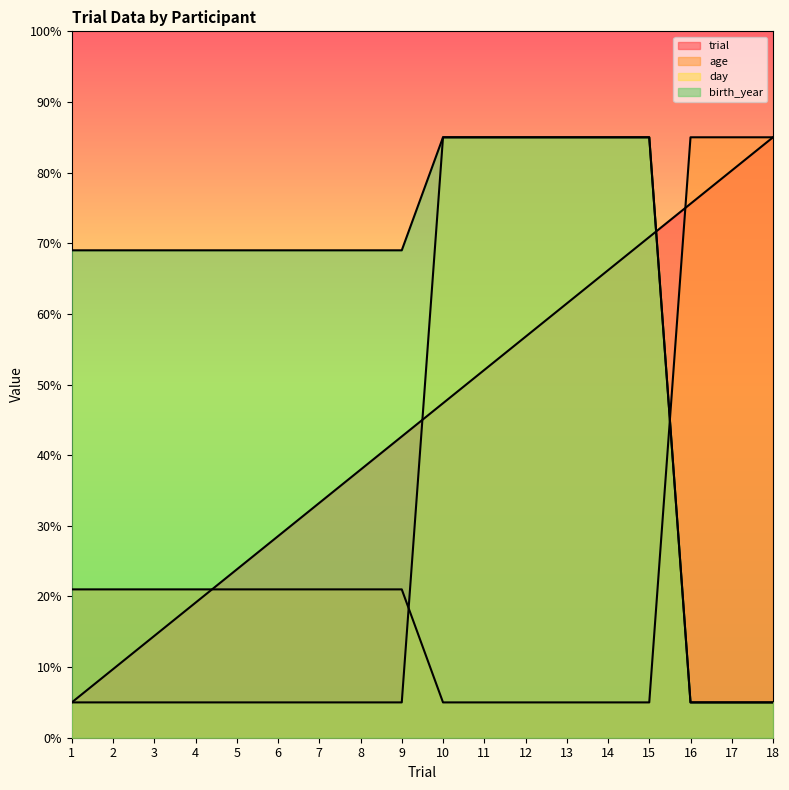

At which category is the sum across all series the highest?

15